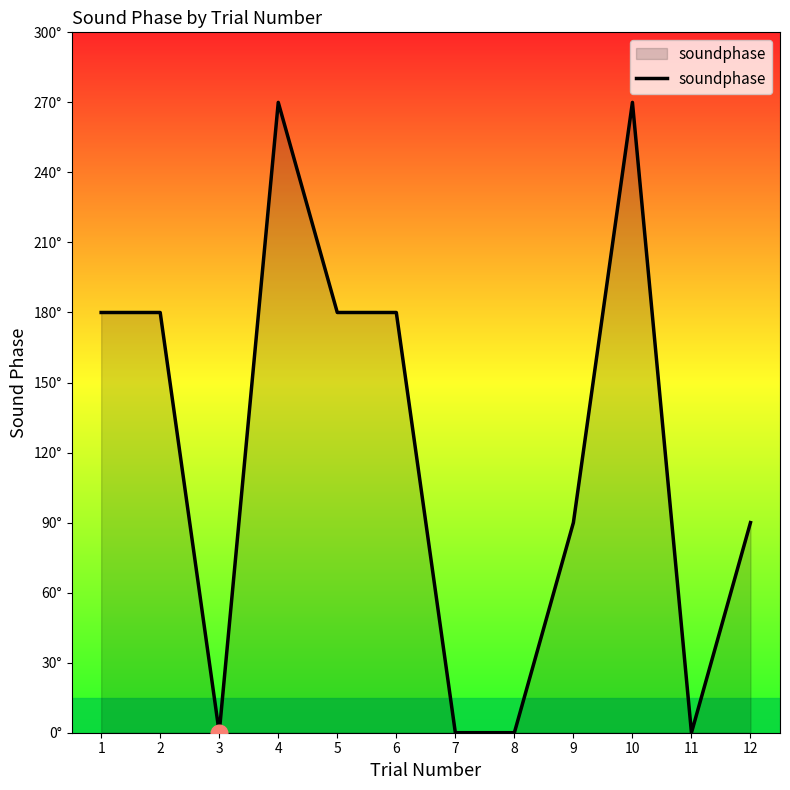

Count the values in the range 0 to 180.

10